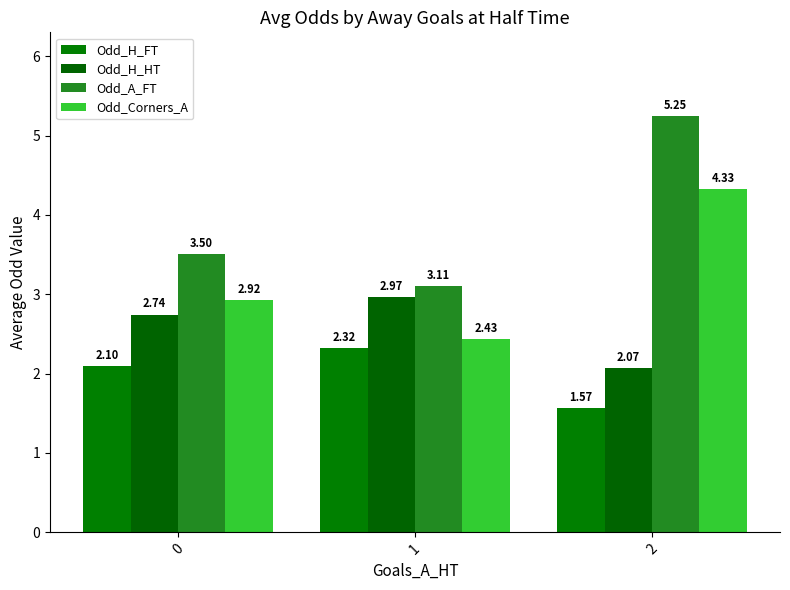

Reading left to right, what are all the values shown in this chart?

Odd_H_FT: 0=2.1	1=2.3	2=1.6
Odd_H_HT: 0=2.7	1=3.0	2=2.1
Odd_A_FT: 0=3.5	1=3.1	2=5.2
Odd_Corners_A: 0=2.9	1=2.4	2=4.3